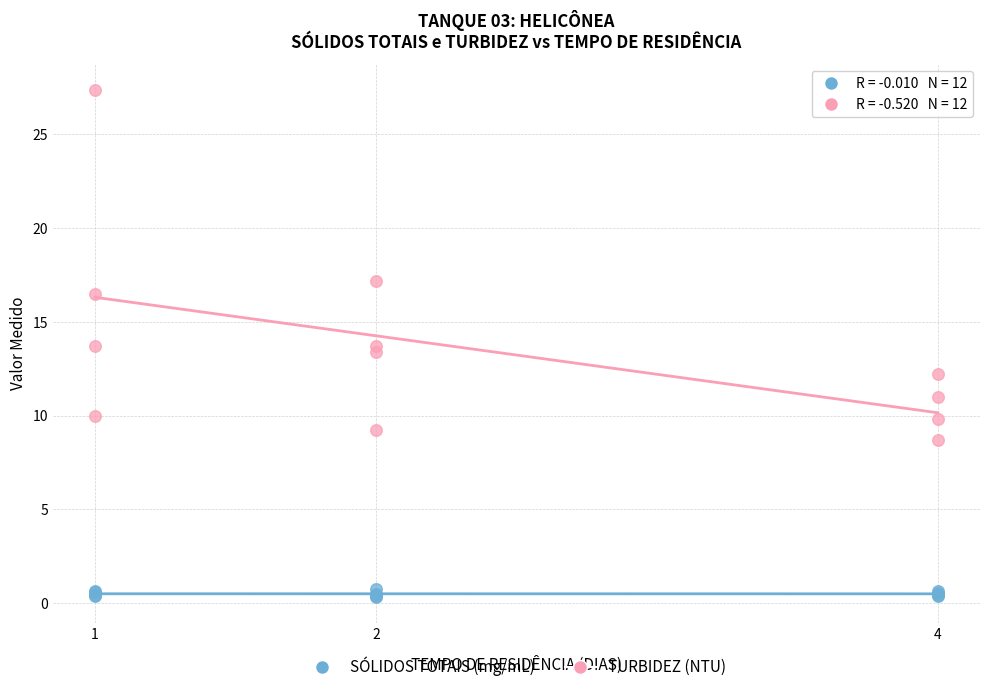

Which series contains the highest Y value?

TURBIDEZ (NTU)